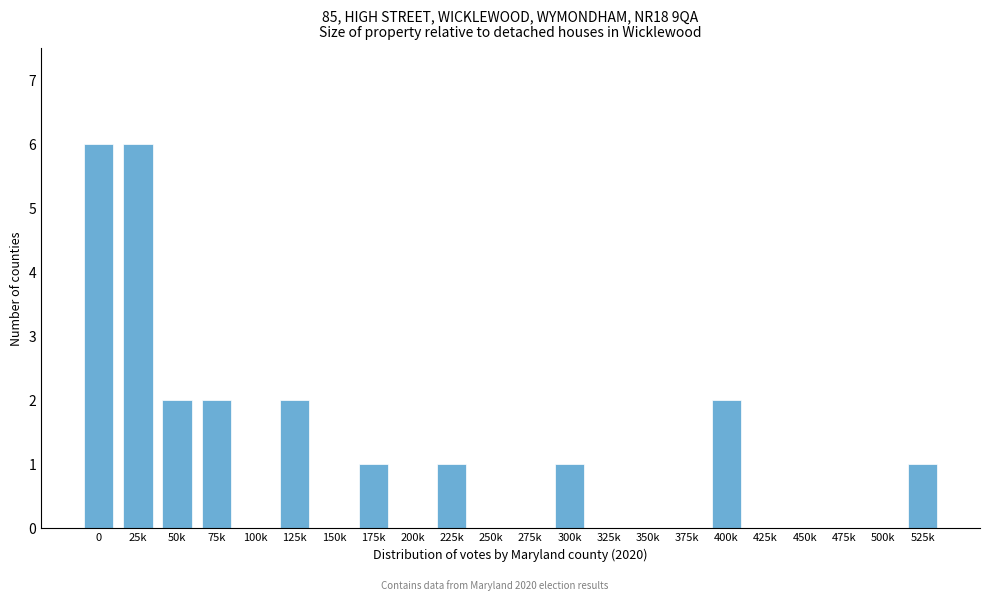

Reading left to right, list all the values displayed in this chart.

0=6	25k=6	50k=2	75k=2	100k=0	125k=2	150k=0	175k=1	200k=0	225k=1	250k=0	275k=0	300k=1	325k=0	350k=0	375k=0	400k=2	425k=0	450k=0	475k=0	500k=0	525k=1